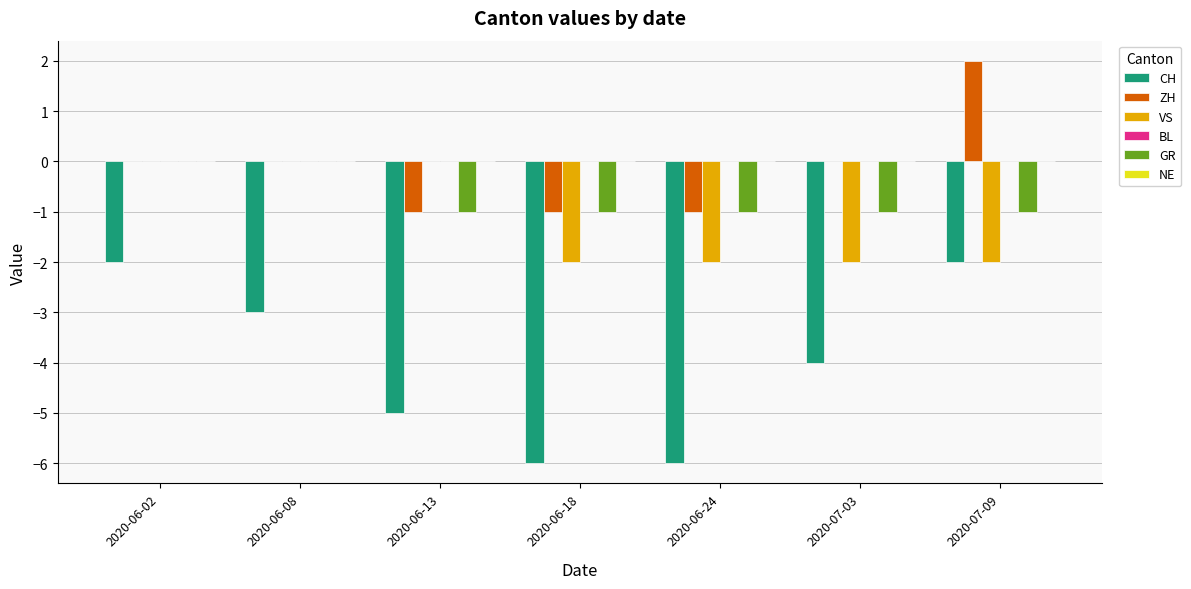

Reading left to right, transcribe all the data shown in this chart.

CH: 2020-06-02=-2	2020-06-08=-3	2020-06-13=-5	2020-06-18=-6	2020-06-24=-6	2020-07-03=-4	2020-07-09=-2
ZH: 2020-06-02=0	2020-06-08=0	2020-06-13=-1	2020-06-18=-1	2020-06-24=-1	2020-07-03=0	2020-07-09=2
VS: 2020-06-02=0	2020-06-08=0	2020-06-13=0	2020-06-18=-2	2020-06-24=-2	2020-07-03=-2	2020-07-09=-2
GR: 2020-06-02=0	2020-06-08=0	2020-06-13=-1	2020-06-18=-1	2020-06-24=-1	2020-07-03=-1	2020-07-09=-1